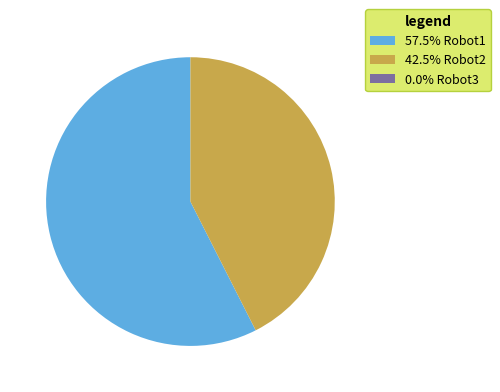

Do 57.5% Robot1 and 42.5% Robot2 together represent more than half of the pie?

Yes